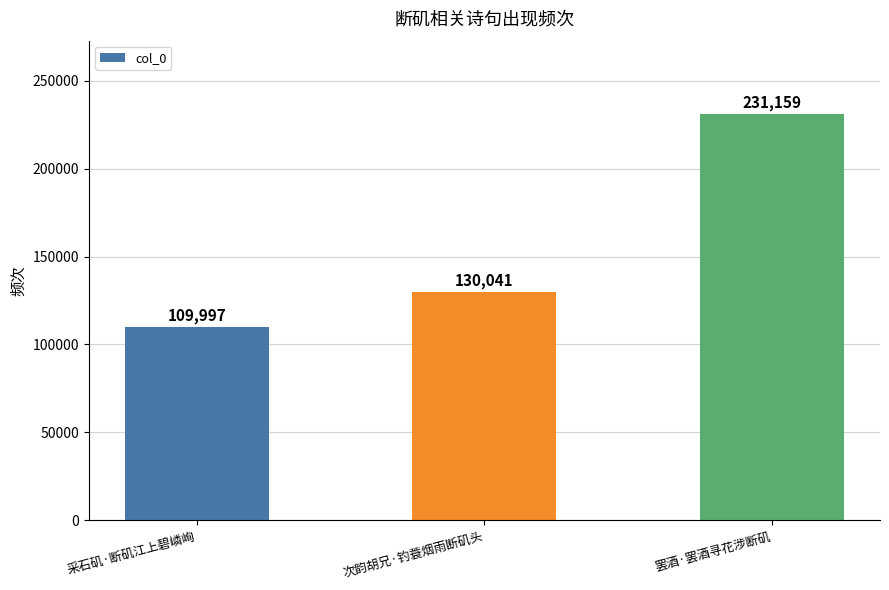

What is the label of the 3rd bar from the left?

罢酒·罢酒寻花涉断矶